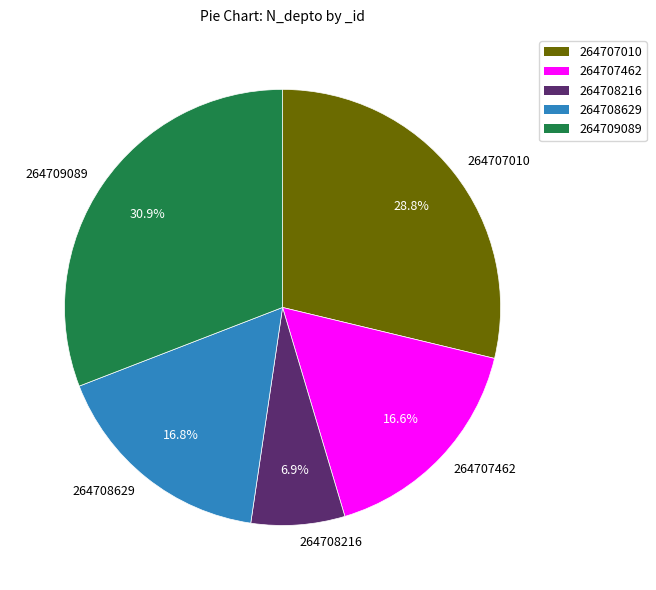

To the nearest percent, what is the combined percentage of 264707462 and 264707010?

45%